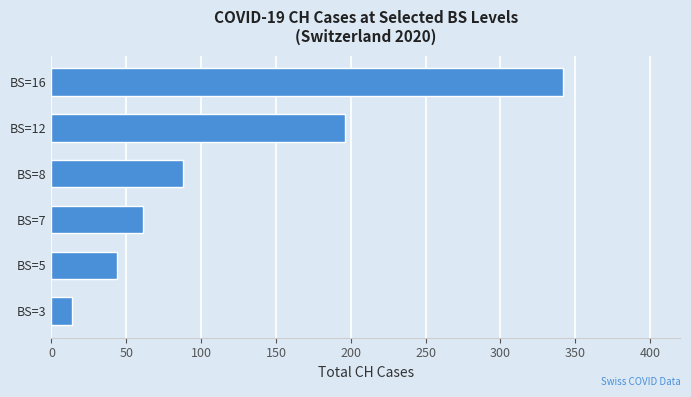

Reading bottom to top, list all the values displayed in this chart.

BS=3=14	BS=5=44	BS=7=61	BS=8=88	BS=12=196	BS=16=342